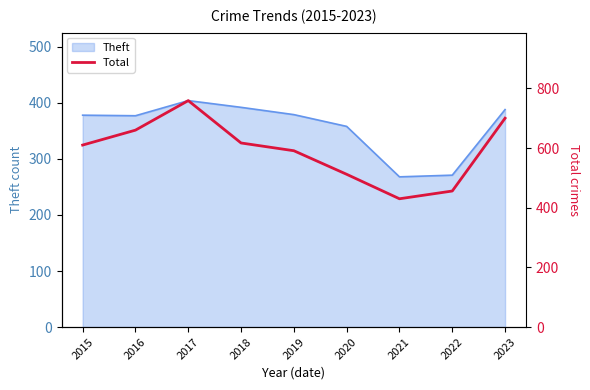

At which label does Theft reach its peak?

2017